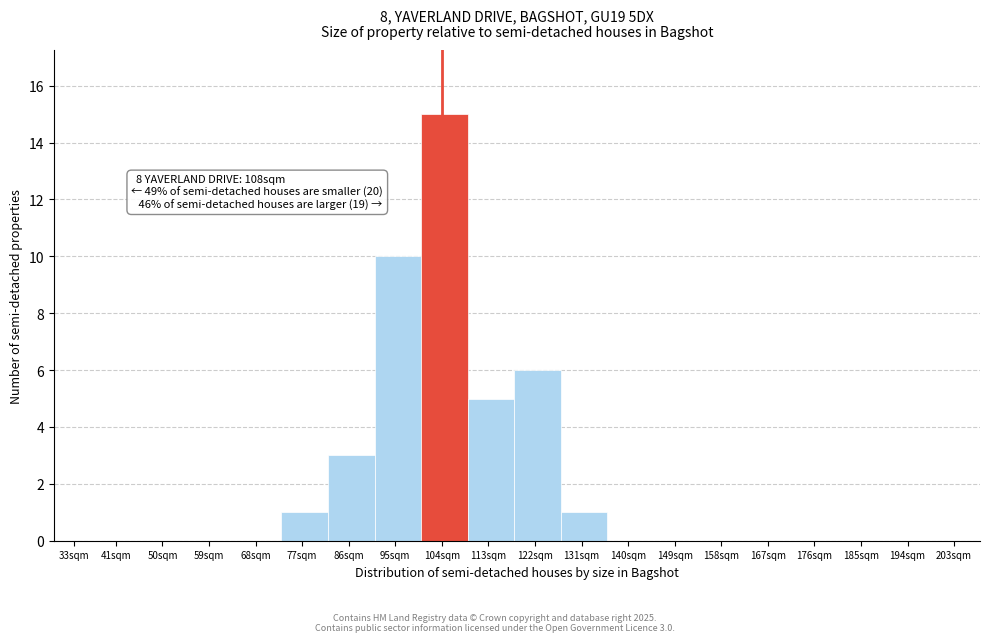

Reading right to left, transcribe all the data shown in this chart.

203sqm=0	194sqm=0	185sqm=0	176sqm=0	167sqm=0	158sqm=0	149sqm=0	140sqm=0	131sqm=1	122sqm=6	113sqm=5	104sqm=15	95sqm=10	86sqm=3	77sqm=1	68sqm=0	59sqm=0	50sqm=0	41sqm=0	33sqm=0